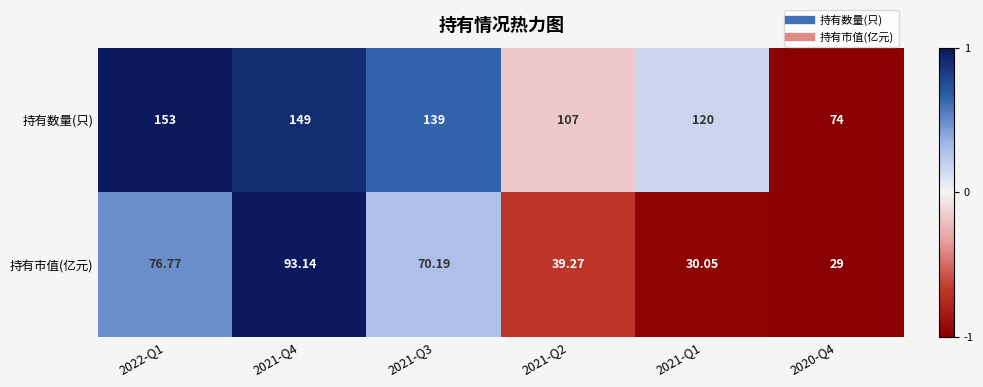

How many values in the 持有数量(只) series are below 139?

3